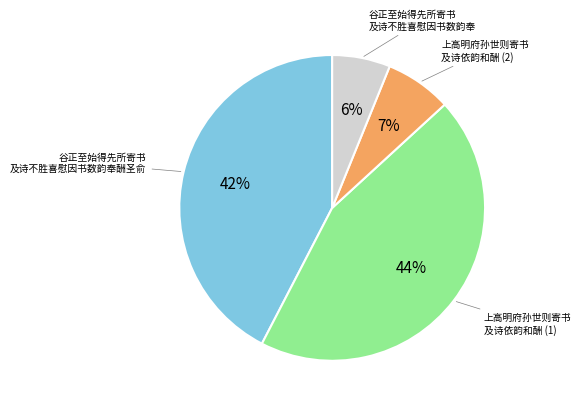

To the nearest percent, what is the difference between the largest and smallest slice percentages?

38%